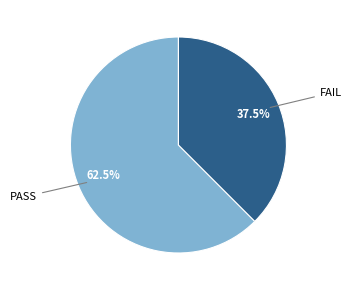

Is there any slice that represents more than half of the pie?

Yes